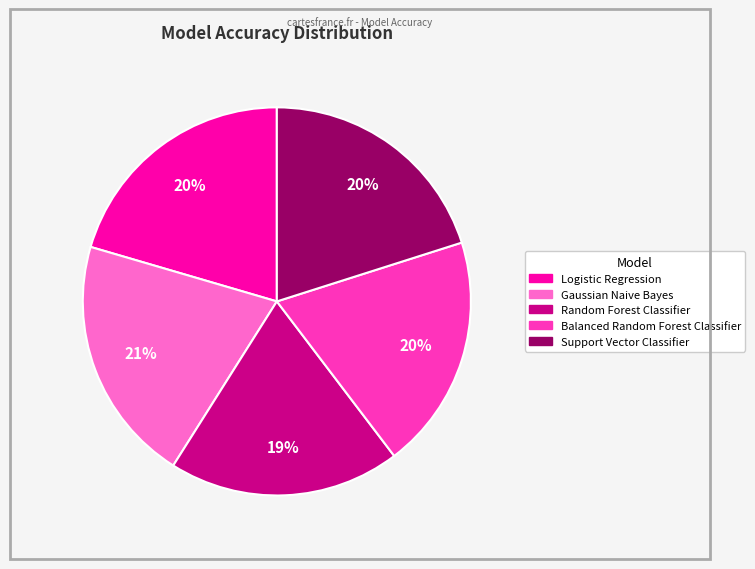

Does Random Forest Classifier account for over 50% of the chart?

No